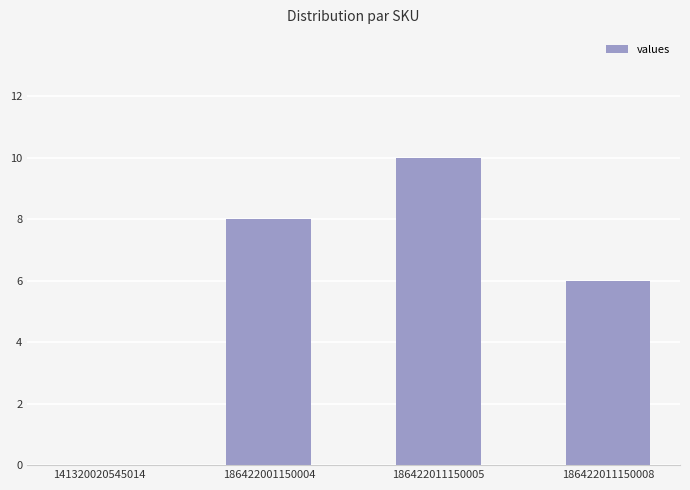

Count the number of data series in this chart.

1